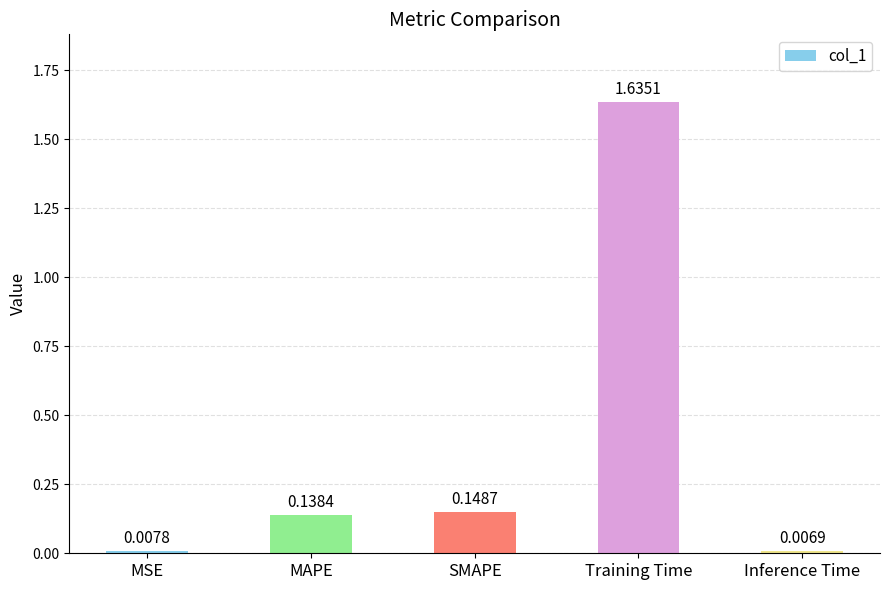

What position from the left is SMAPE?

3